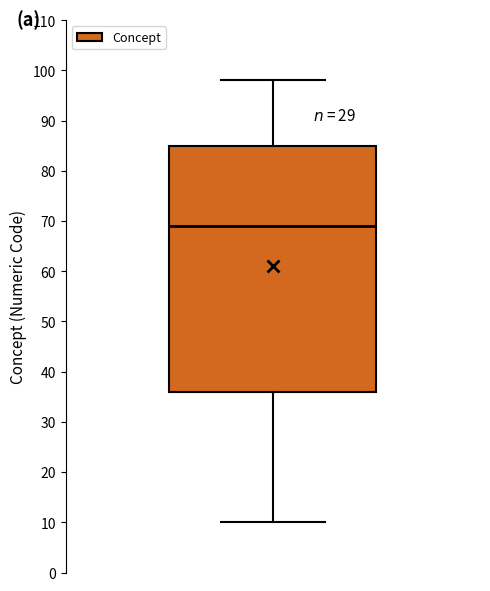

Transcribe this box plot: give where the median line is, the range the box spans, and where the two whiskers end, as read against the y-axis. The values are not printed on the chart, so give them approximately, as read against the axis.

median 69, box 36 to 85, whiskers 10 to 98